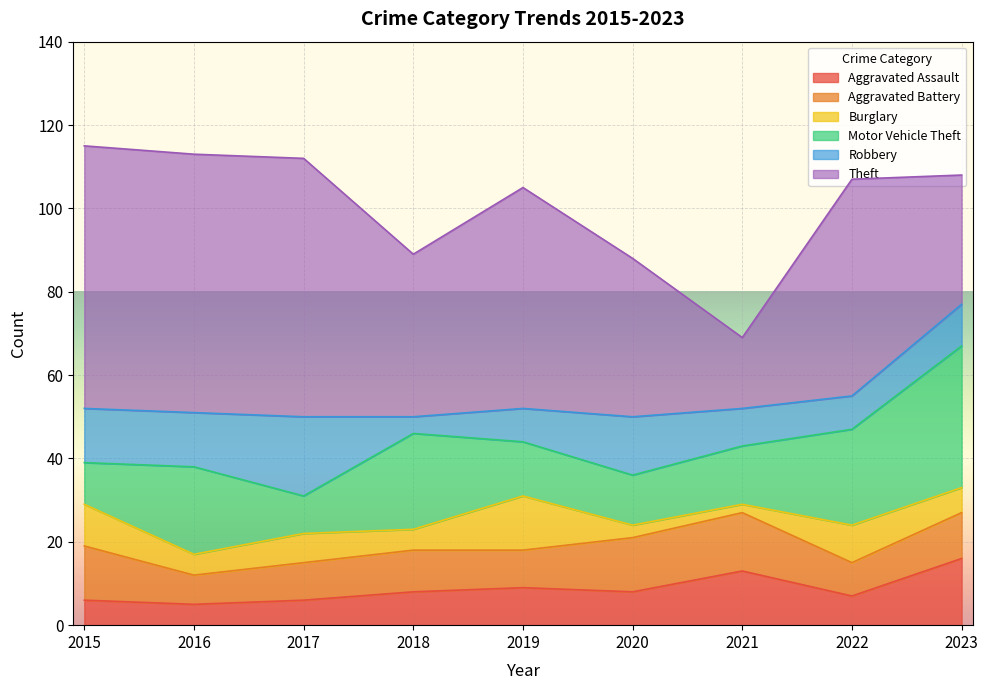

True or false: Aggravated Battery and Aggravated Assault cross at least once.

True